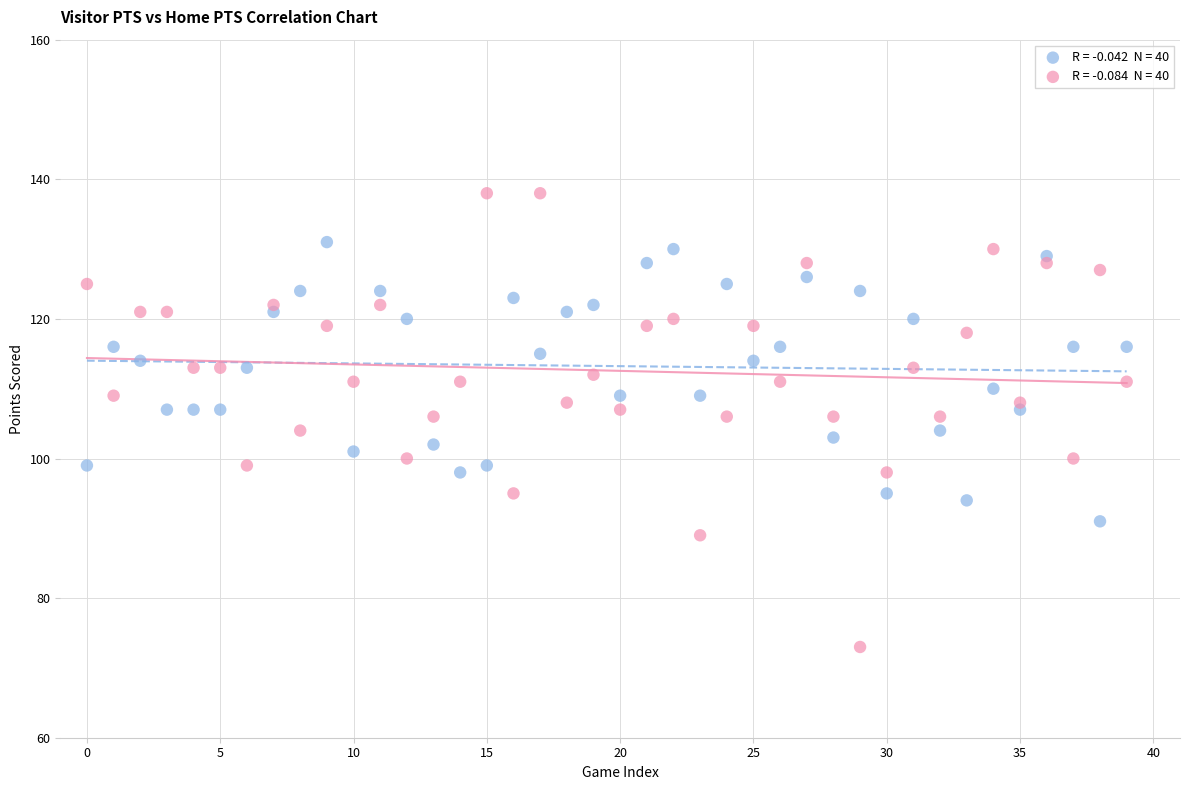

Across all data points, what is the range of Y values (max minus min)?

65